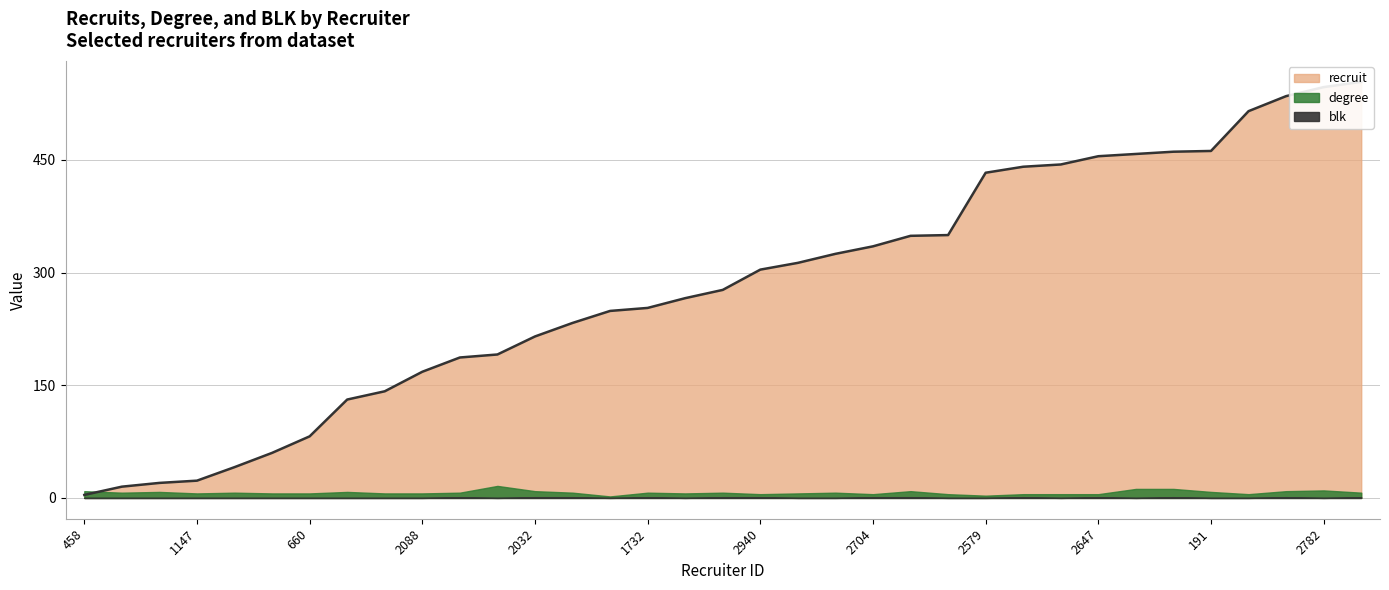

What is the difference between the recruit values at 2684 and 2674?

92